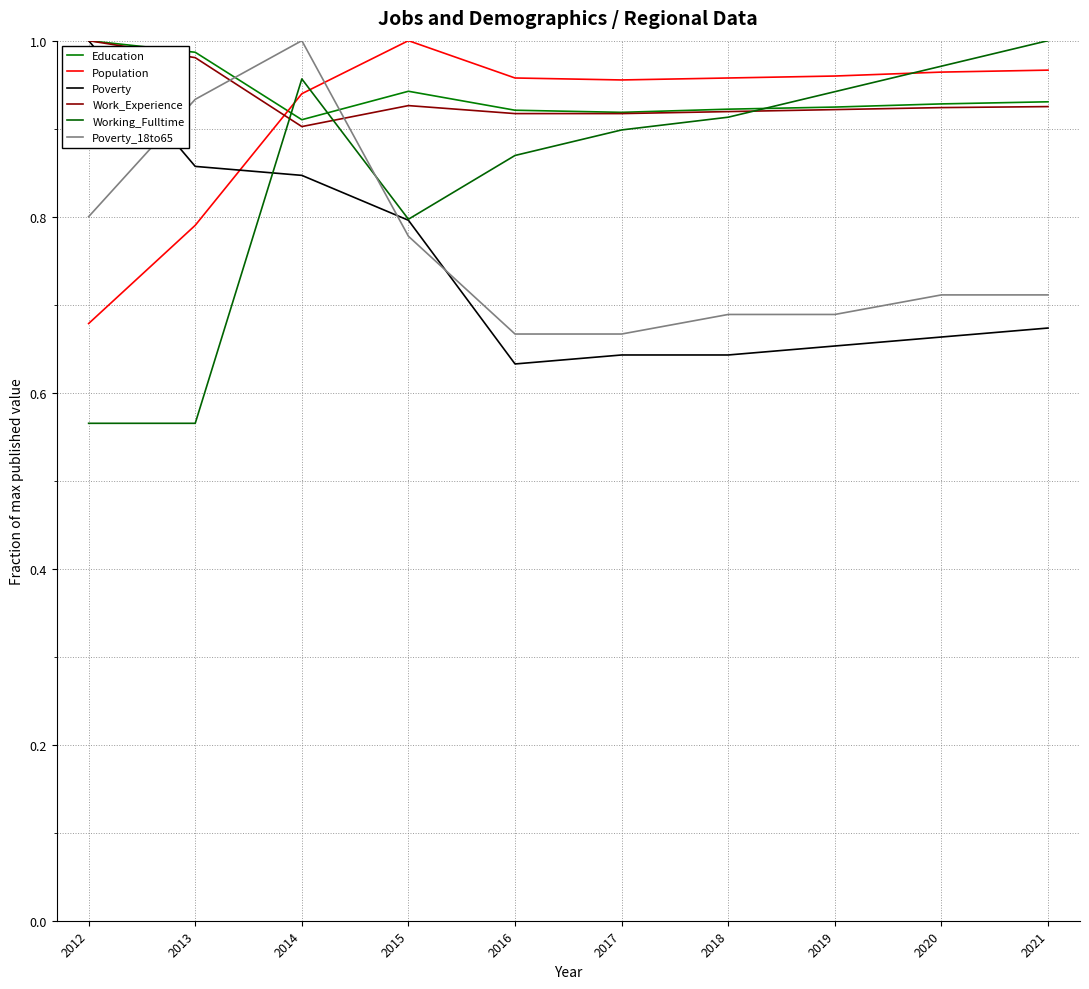

Does the chart have visible grid lines?

Yes